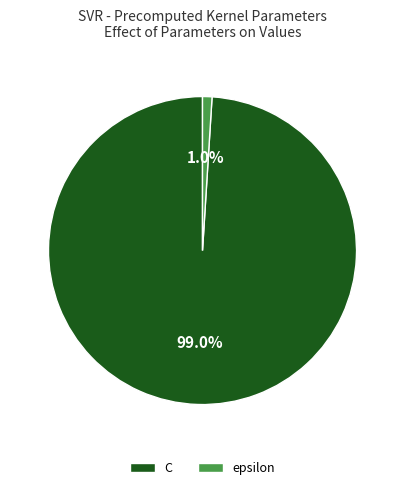

What percentage do epsilon and C together represent?

100.0%